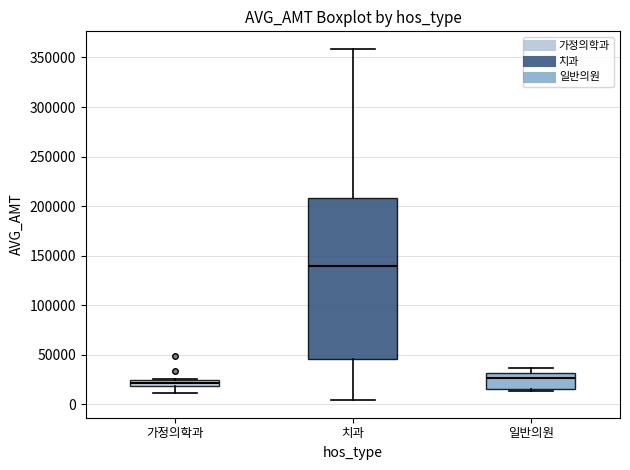

Comparing the boxes themselves (not the whiskers), which one is the tallest?

치과